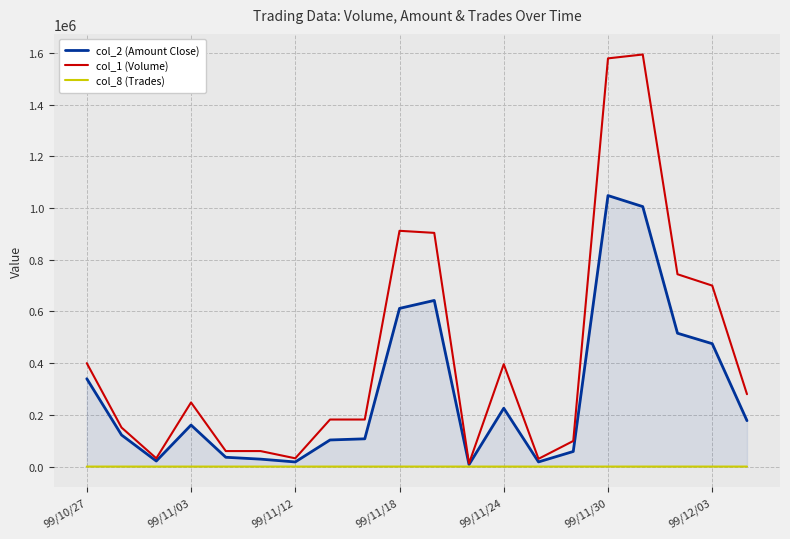

What is the maximum value shown in the chart?

1594000